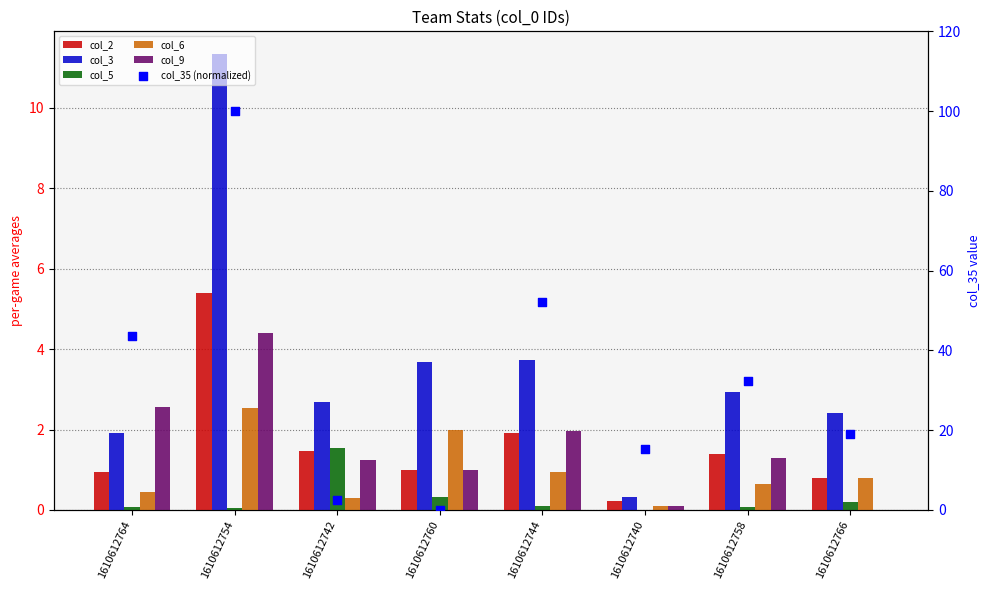

Which series reaches the maximum Y coordinate?

col_35 (normalized)